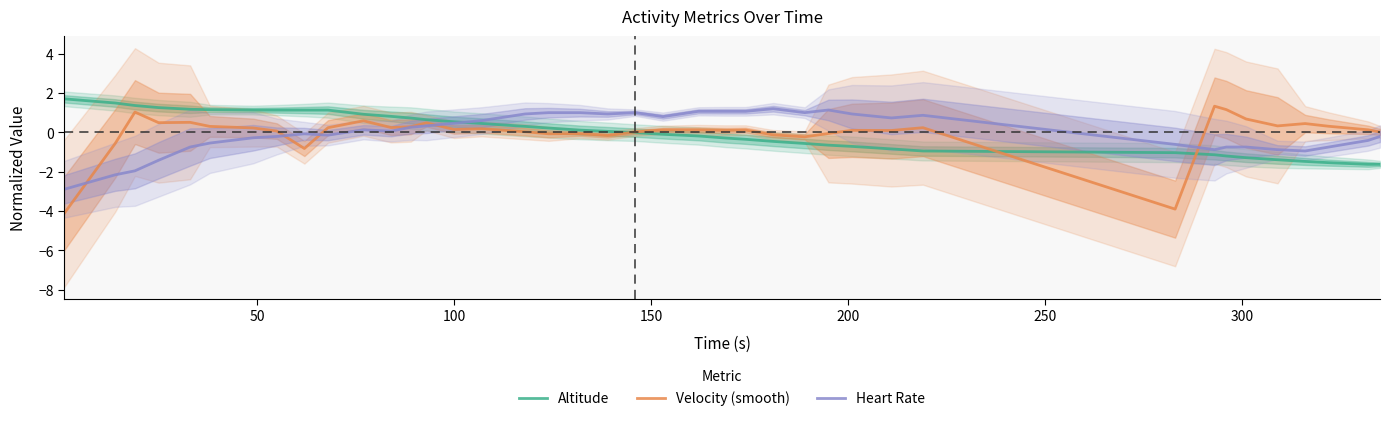

What is the minimum value for Heart Rate?

-2.9